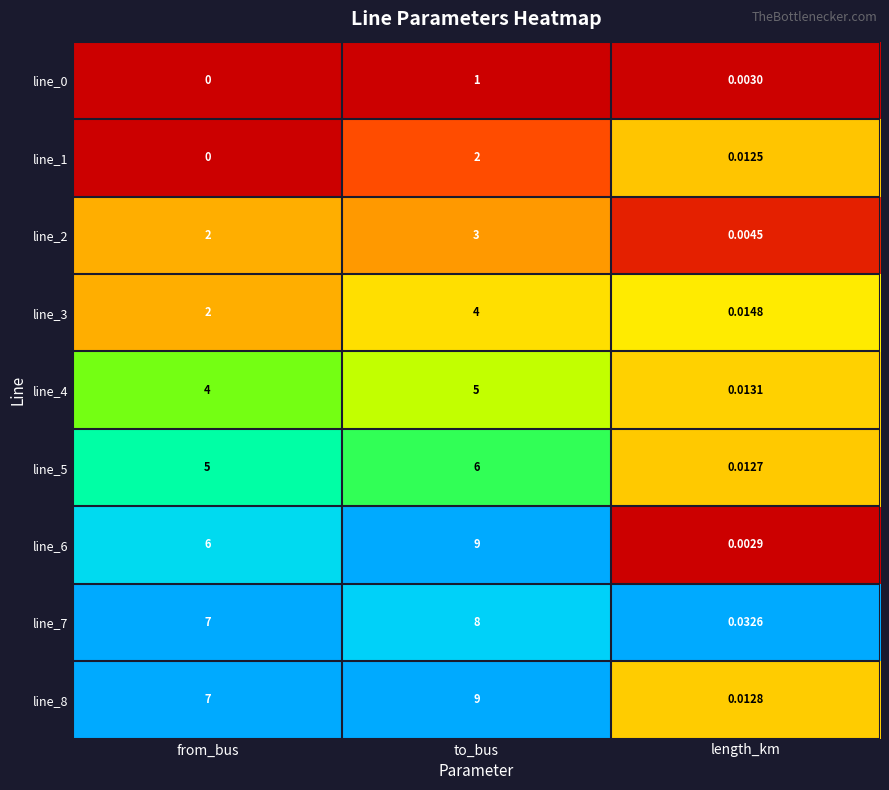

Which label corresponds to the smallest value in the chart?

from_bus